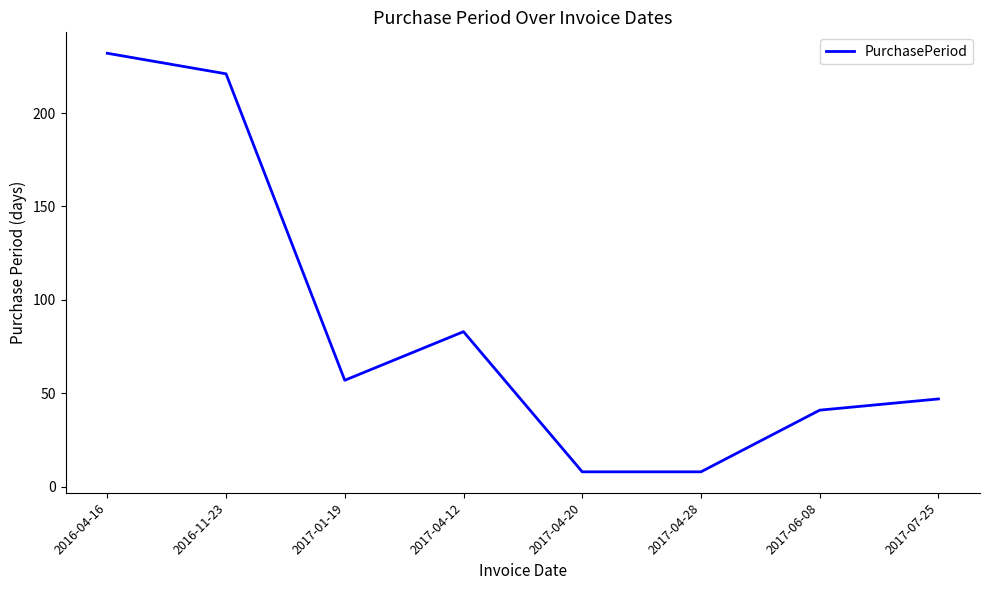

What is the average value?

87